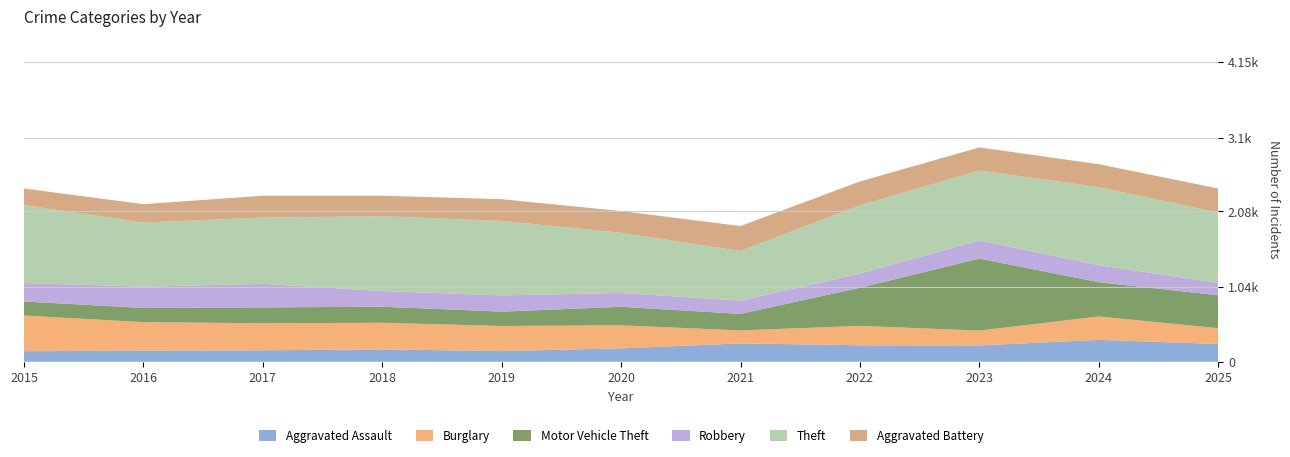

Reading right to left, list all the values displayed in this chart.

Aggravated Assault: 2025=246	2024=303	2023=226	2022=228	2021=254	2020=185	2019=148	2018=171	2017=159	2016=153	2015=146
Burglary: 2025=218	2024=323	2023=205	2022=268	2021=179	2020=319	2019=347	2018=368	2017=373	2016=395	2015=493
Motor Vehicle Theft: 2025=455	2024=474	2023=995	2022=527	2021=229	2020=256	2019=198	2018=222	2017=219	2016=196	2015=194
Robbery: 2025=170	2024=236	2023=250	2022=196	2021=184	2020=191	2019=224	2018=217	2017=326	2016=294	2015=256
Theft: 2025=973	2024=1079	2023=968	2022=945	2021=685	2020=831	2019=1030	2018=1034	2017=916	2016=887	2015=1077
Aggravated Battery: 2025=333	2024=316	2023=319	2022=328	2021=345	2020=301	2019=300	2018=283	2017=302	2016=253	2015=229